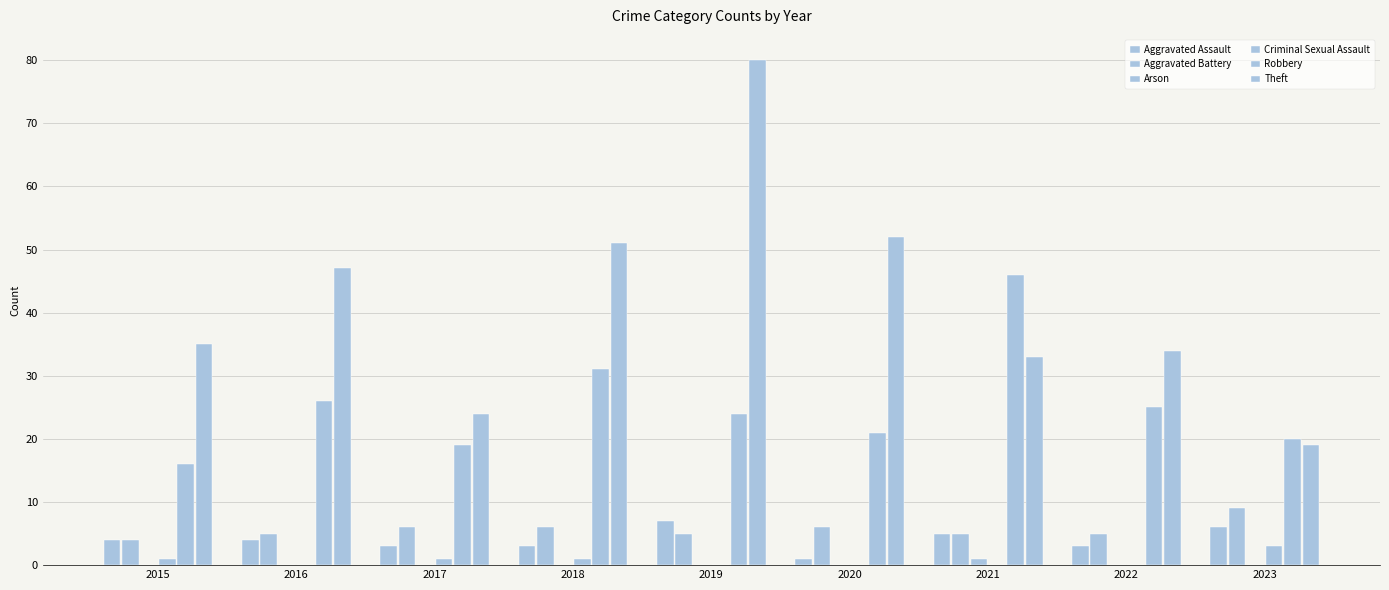

What is the difference between the maximum and minimum values in the Robbery series?

30